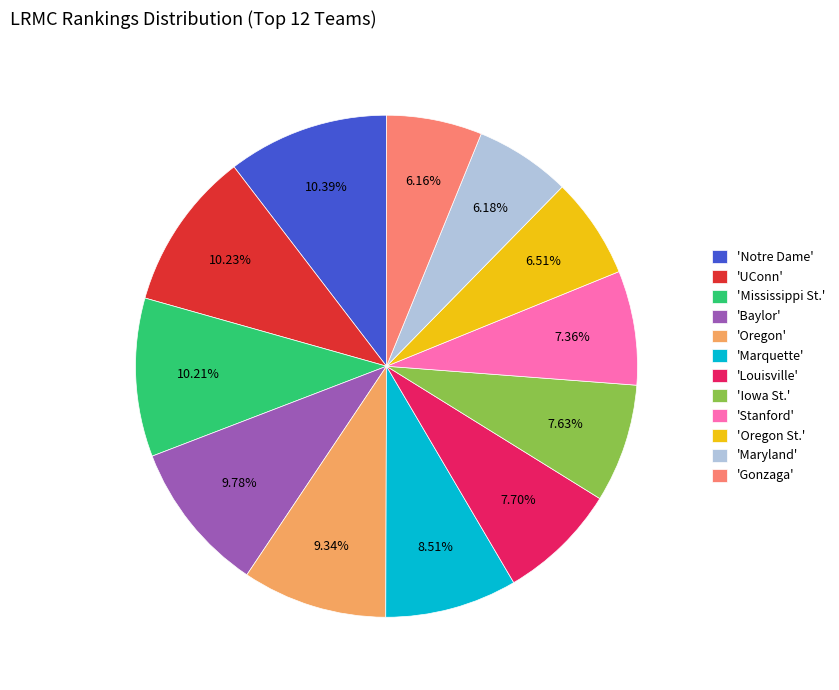

To the nearest percent, what is the average slice percentage?

8%